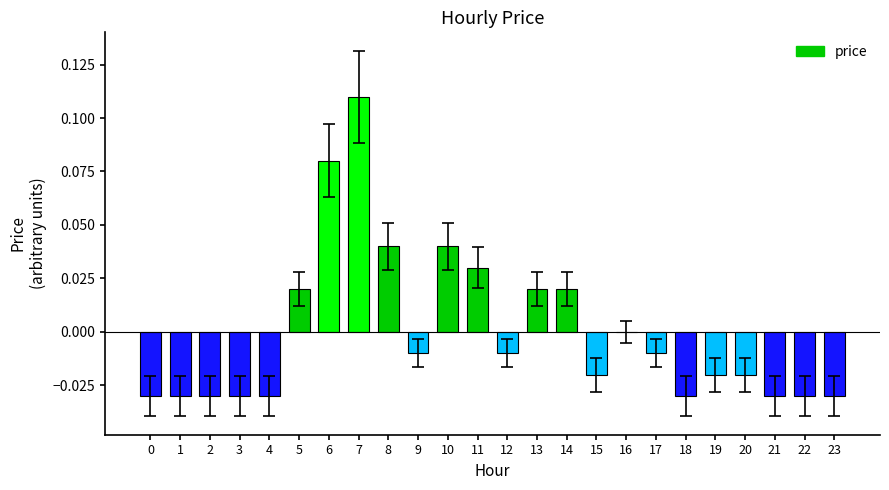

Which label corresponds to the largest value in the chart?

7